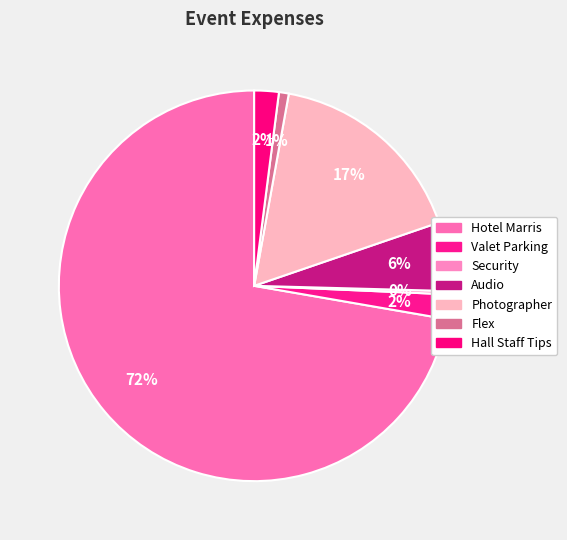

The Hotel Marris slice represents 72% of the pie. True or false?

True